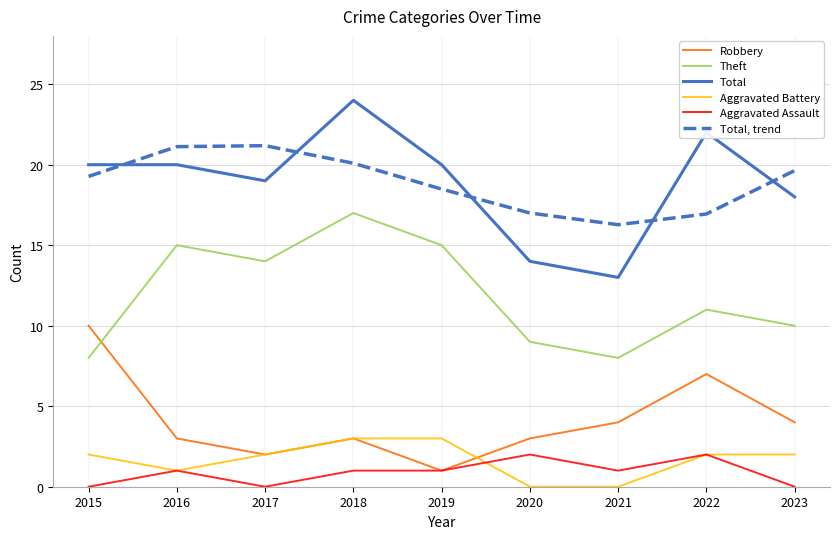

Which category has the highest value across all series?

2018